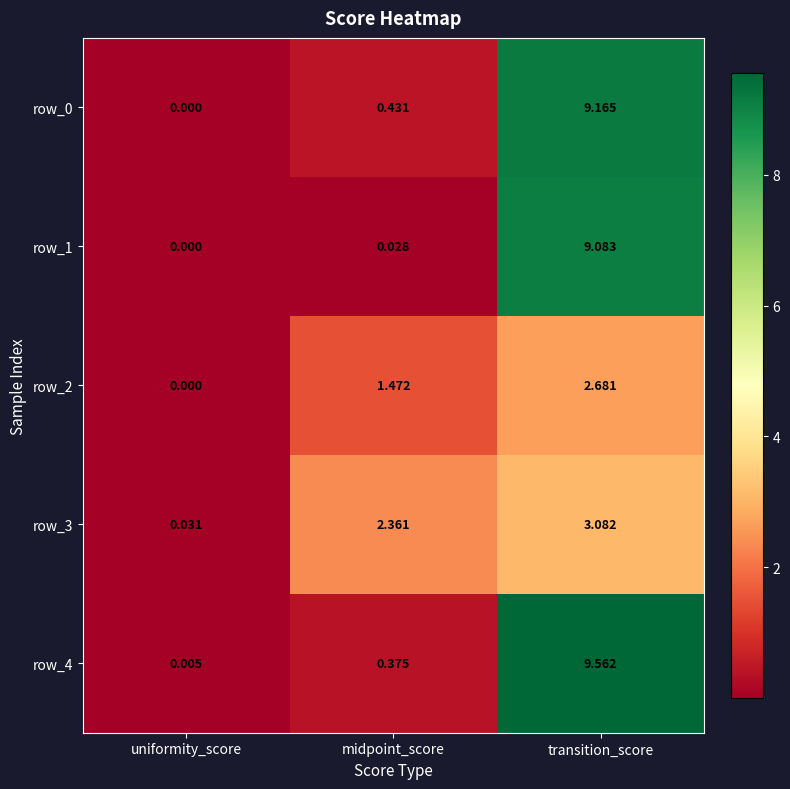

At which category is the sum across all series the highest?

transition_score